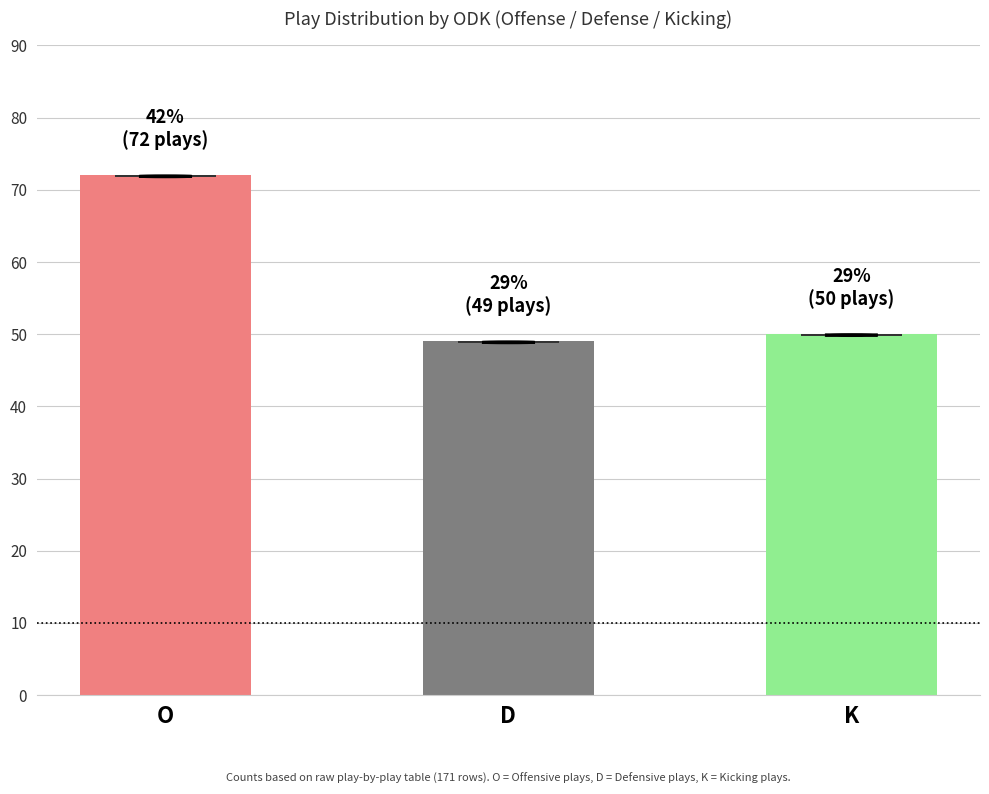

What is the sum of all values?

171